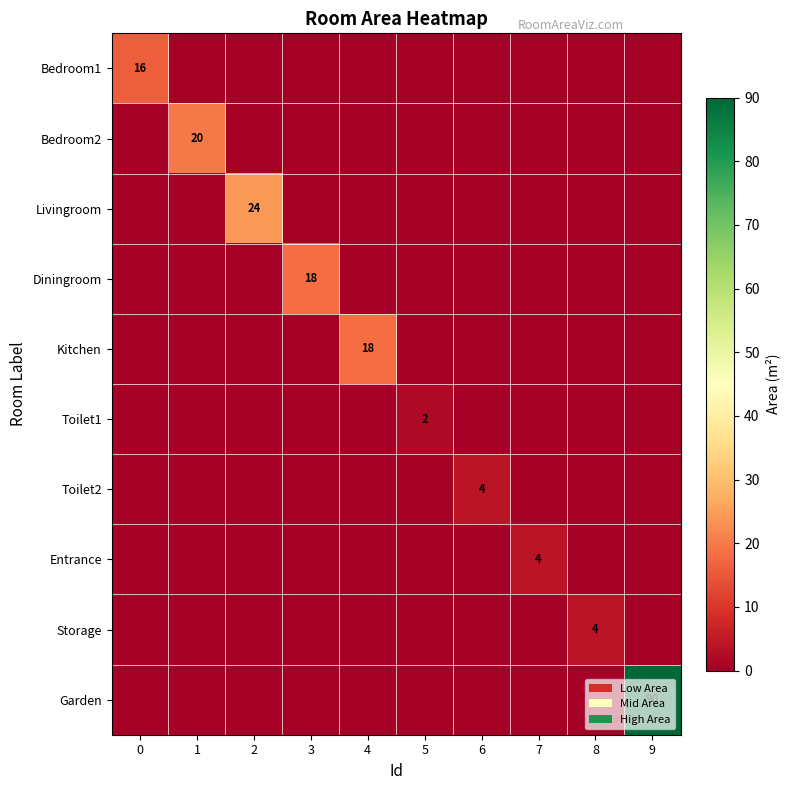

Is it true that Livingroom equals 35 at 2?

False